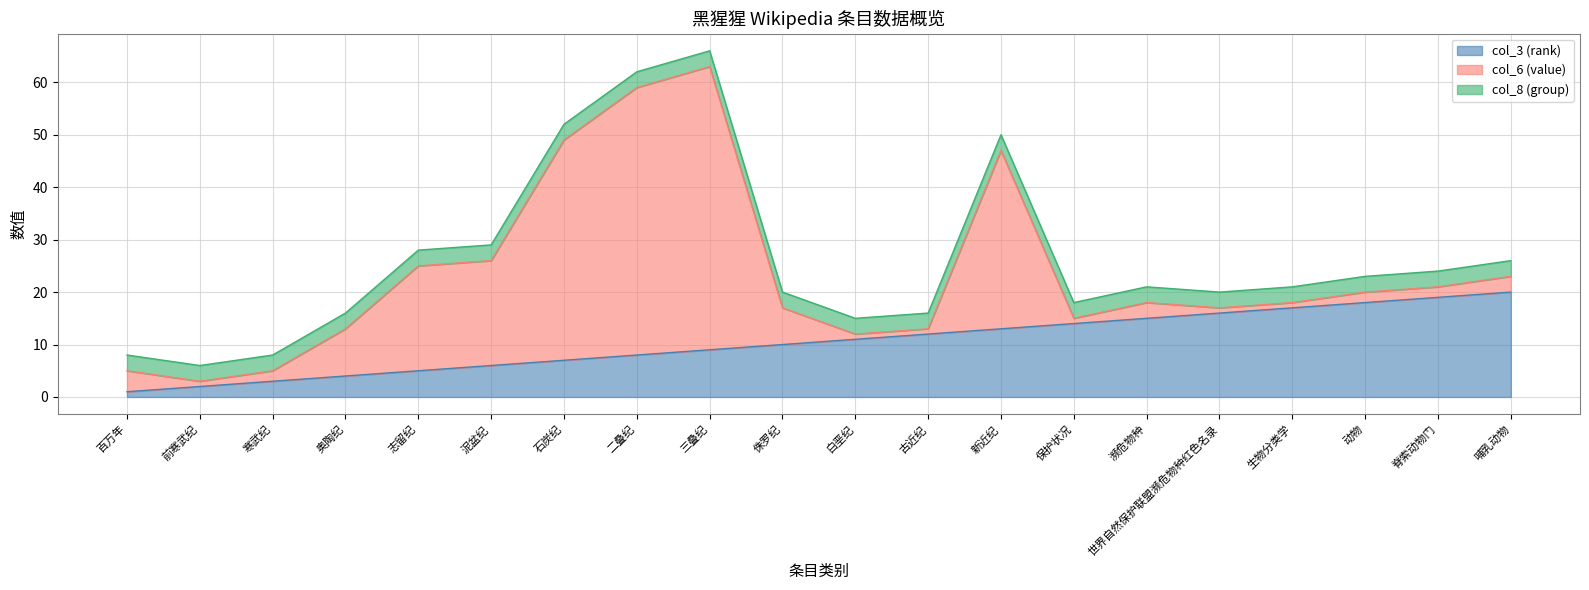

True or false: col_8 (group) and col_3 (rank) intersect in this chart.

False